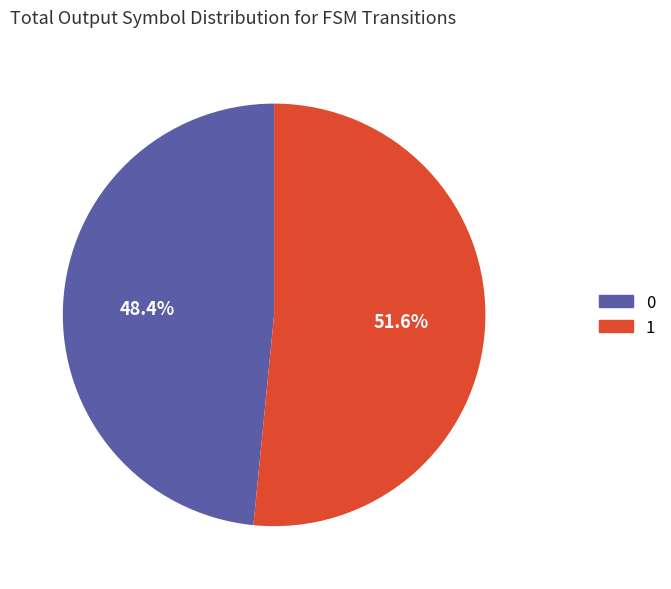

To the nearest percent, what is the difference between the largest and smallest slice percentages?

3%